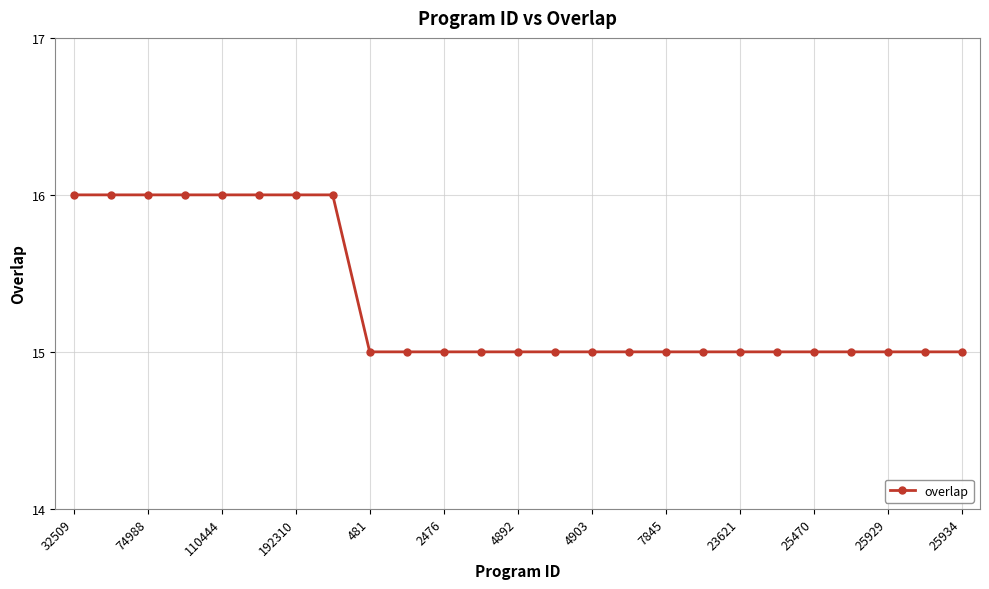

What is the sum of all values?

383